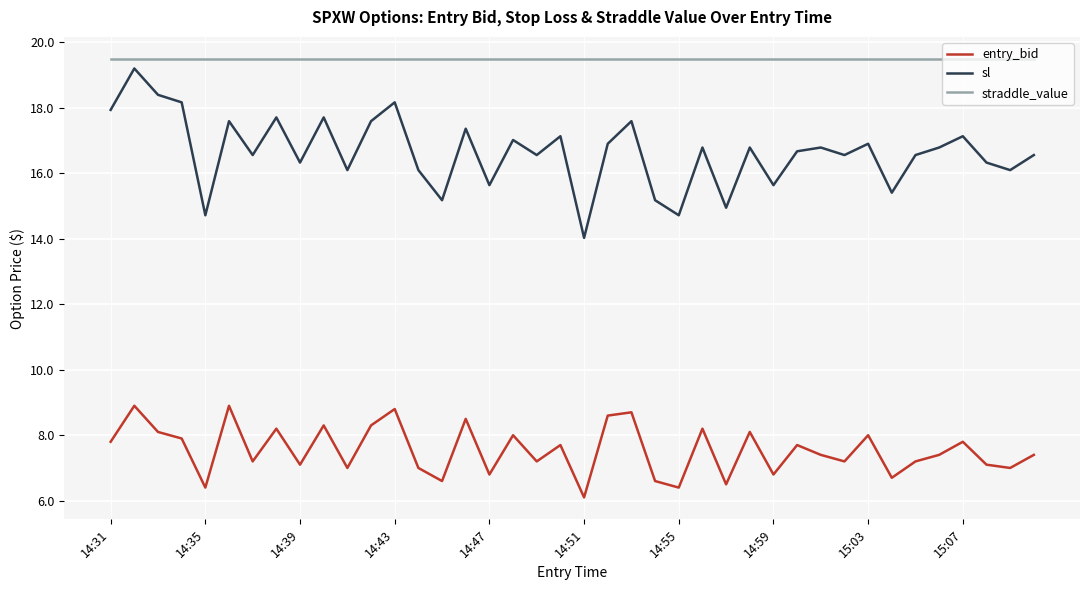

What is the difference between the maximum and minimum values in the entry_bid series?

2.8